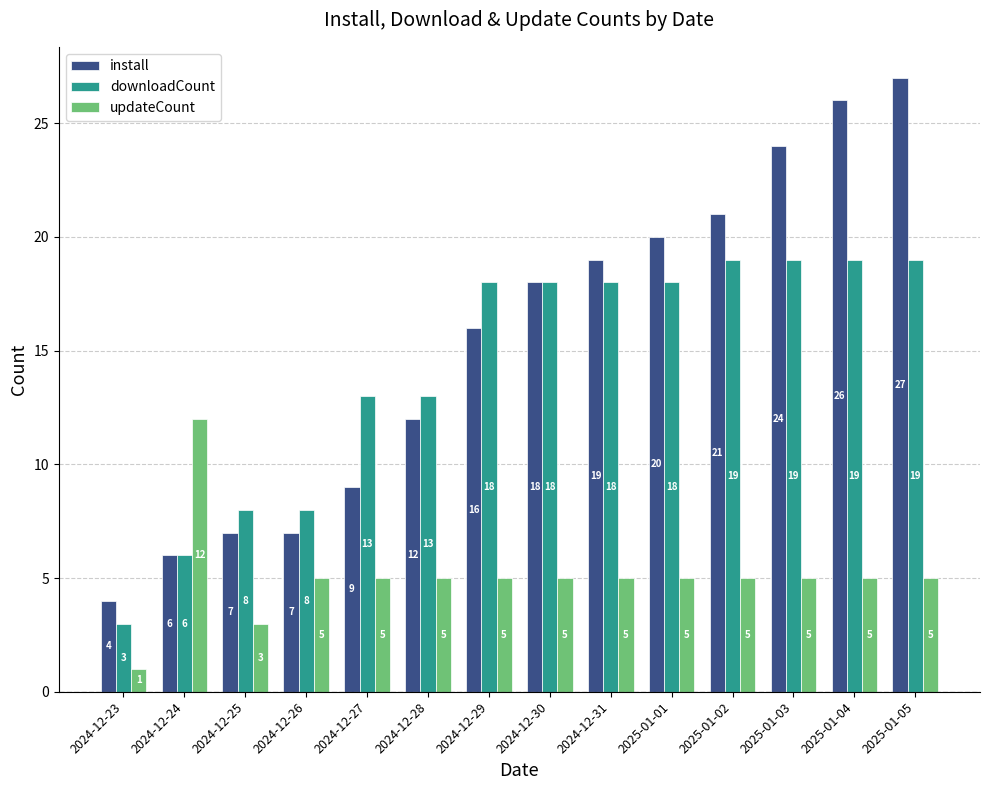

Is the value of downloadCount at 2024-12-28 greater than the value of updateCount at 2025-01-05?

Yes